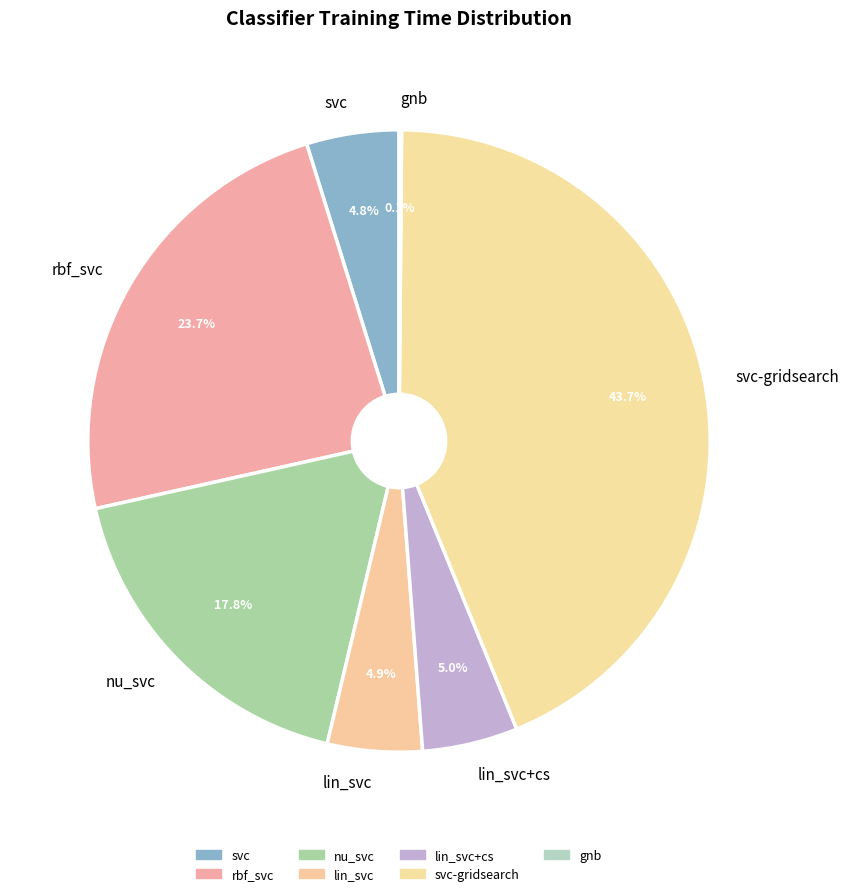

Which slice is the largest?

svc-gridsearch